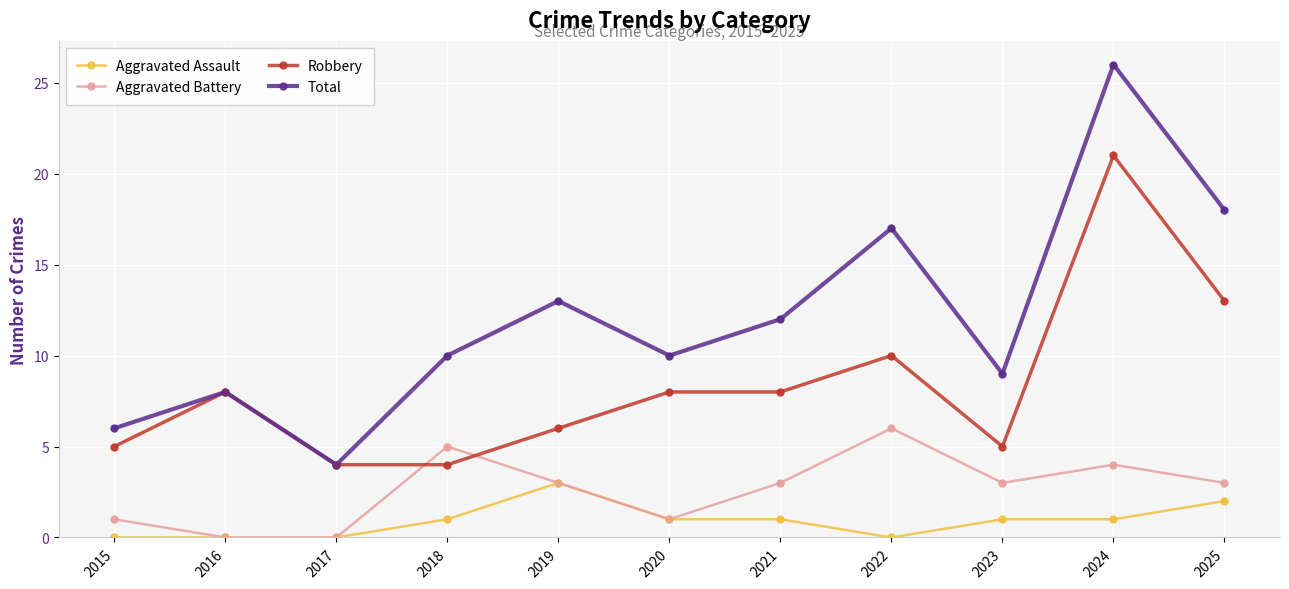

At how many categories does at least one series exceed 21?

1